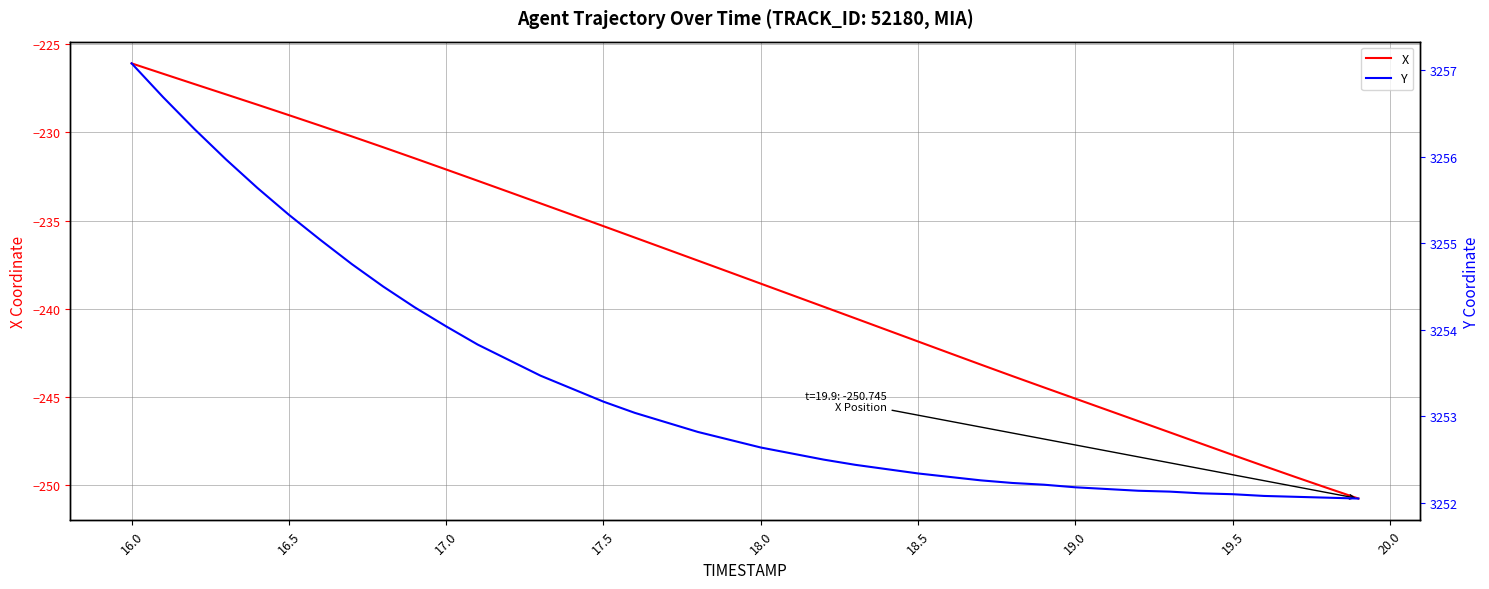

What are all the series names shown in the legend?

X, Y